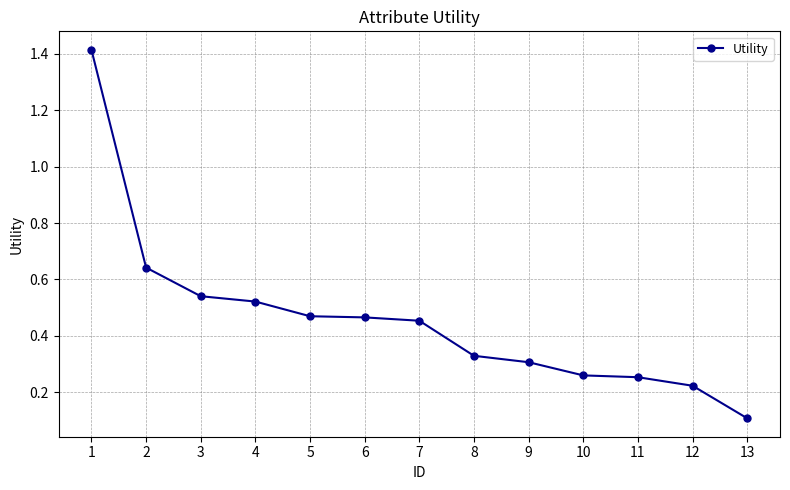

Does the chart display data point markers on the line(s)?

Yes